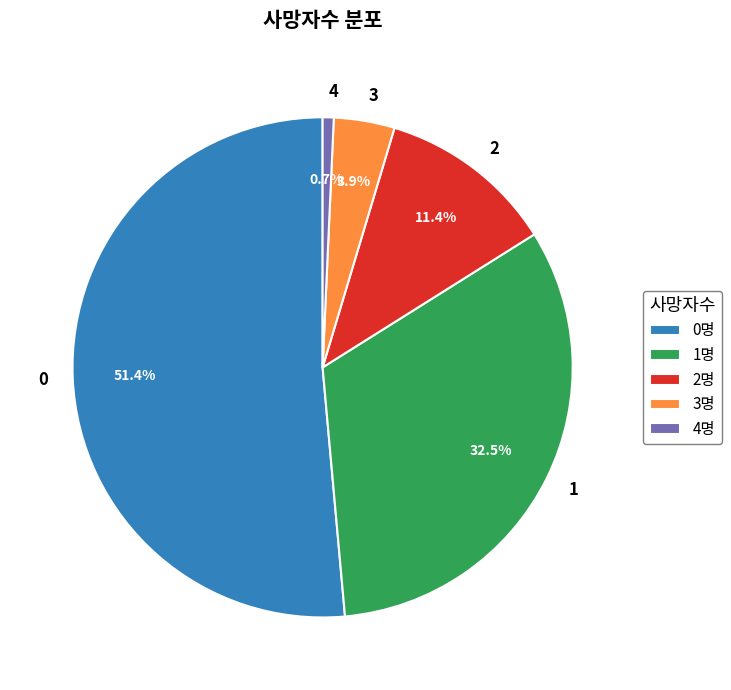

To the nearest percent, what portion does 2 represent?

11%